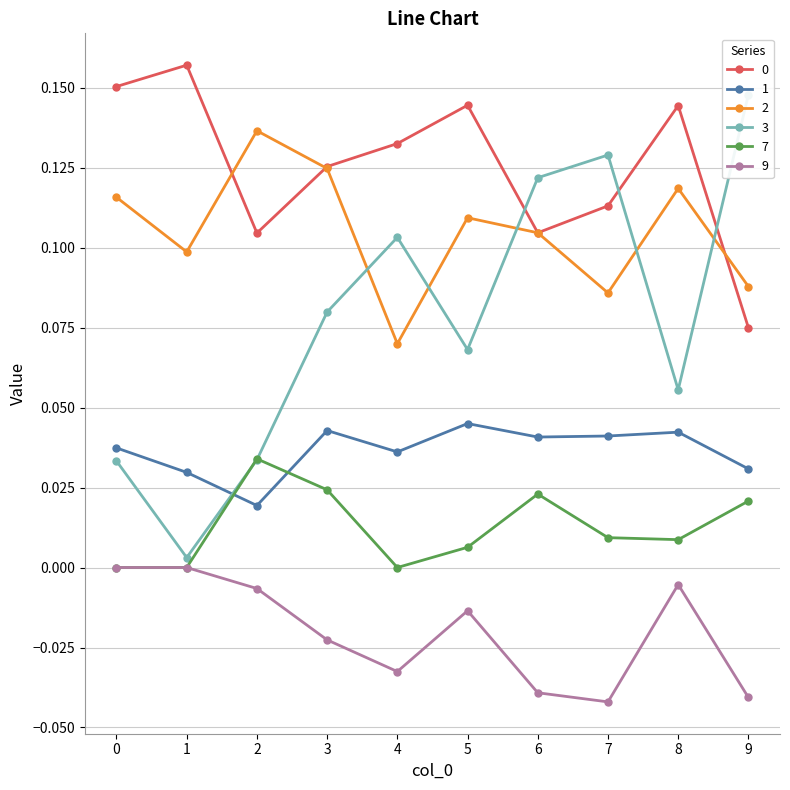

True or false: 1 and 7 intersect in this chart.

True